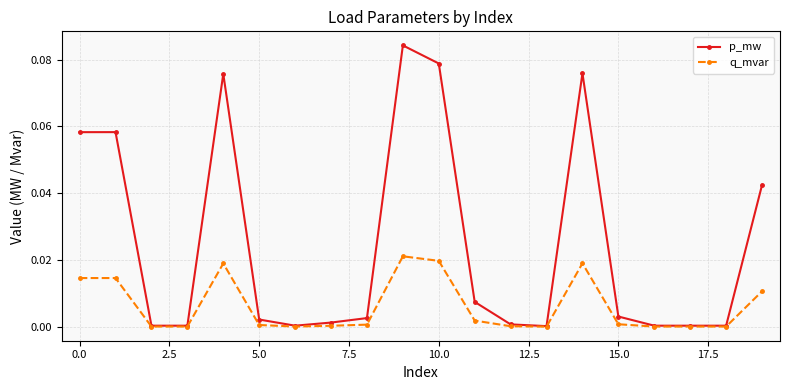

What are all the series names shown in the legend?

p_mw, q_mvar